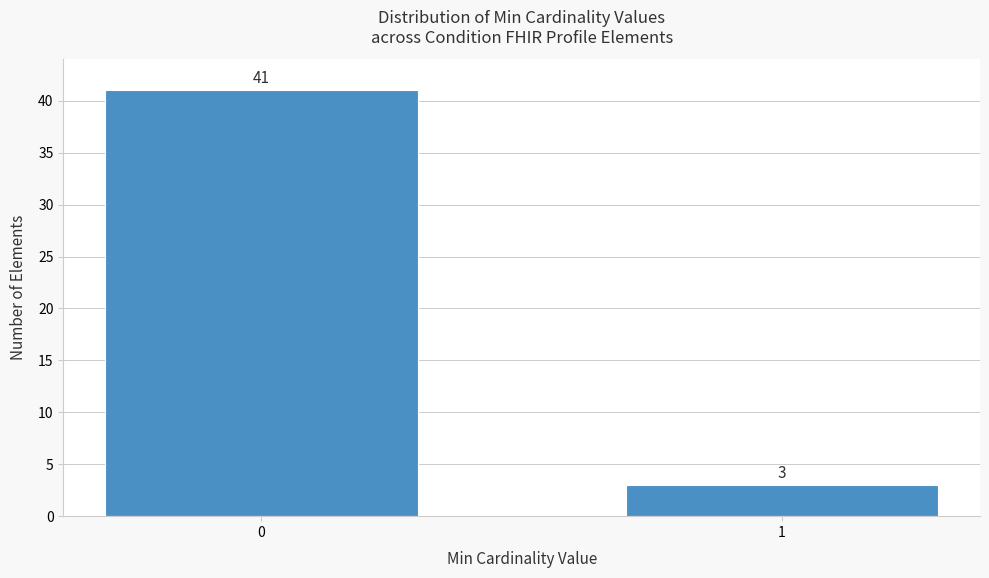

Reading right to left, what are all the values shown in this chart?

3	41